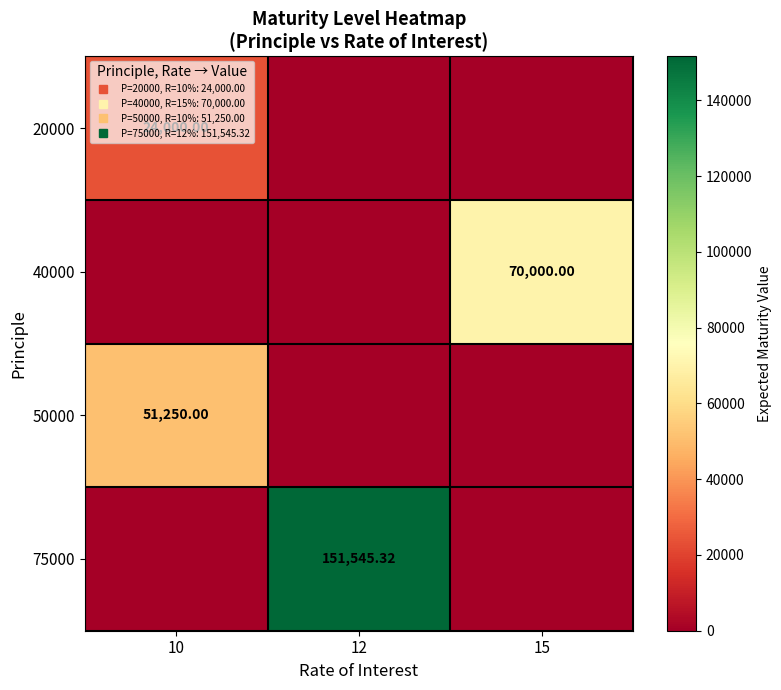

The 40000 series shows 38560.4 at 12. True or false?

False